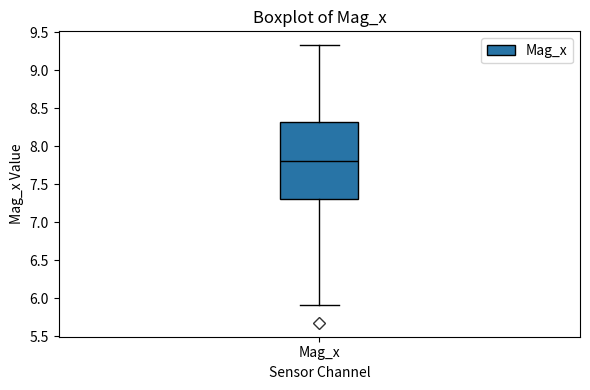

Transcribe this box plot: give where the median line is, the range the box spans, and where the two whiskers end, as read against the y-axis. The values are not printed on the chart, so give them approximately, as read against the axis.

median 7.80, box 7.30 to 8.30, whiskers 5.90 to 9.35